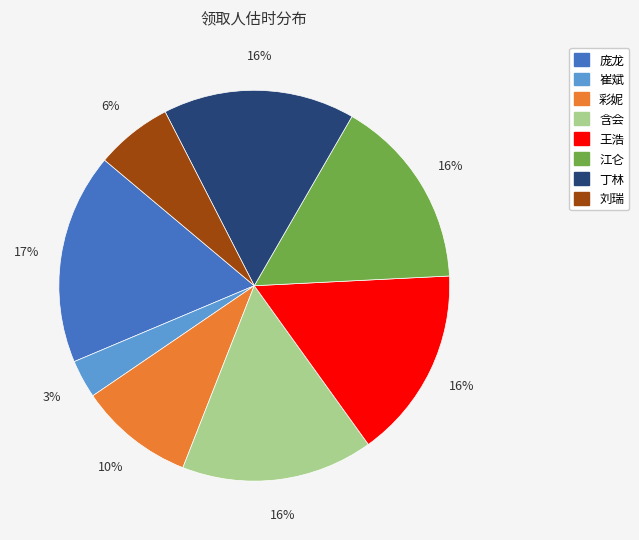

Combined, do 刘瑞 and 丁林 account for over 50%?

No